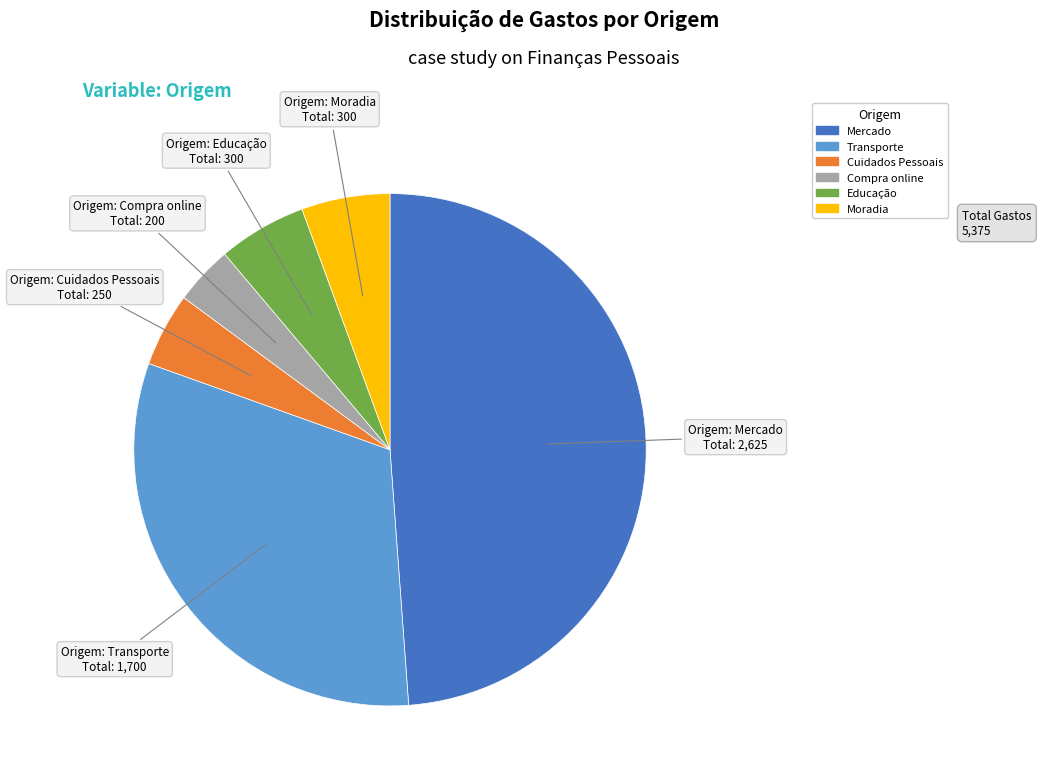

What is the smallest slice in the pie chart?

Compra online